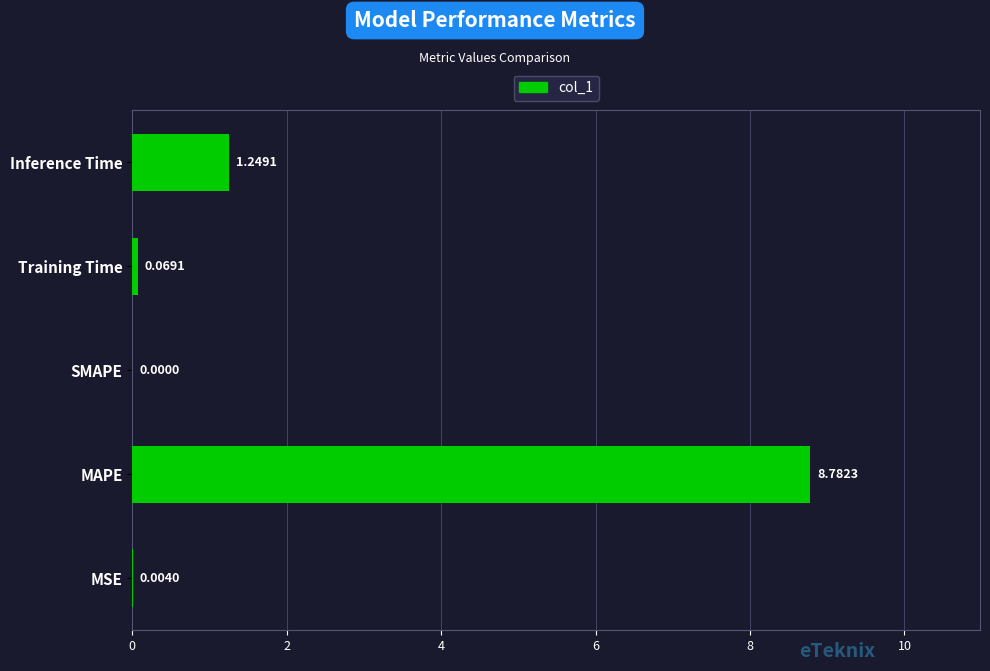

At which label is the value closest to 4?

Inference Time